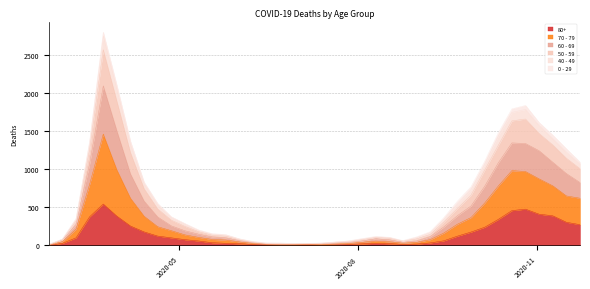

True or false: 60 - 69 has more than 0 points higher than both neighbors.

True